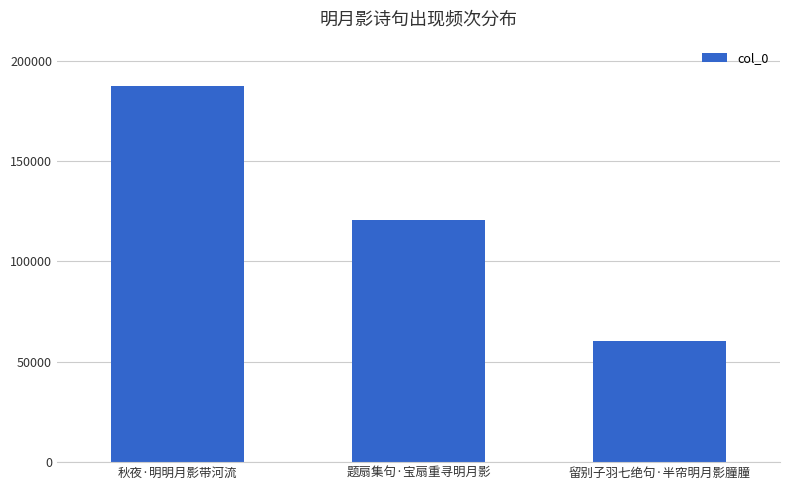

Which has a higher value, 留别子羽七绝句·半帘明月影朣朣 or 秋夜·明明月影带河流?

秋夜·明明月影带河流